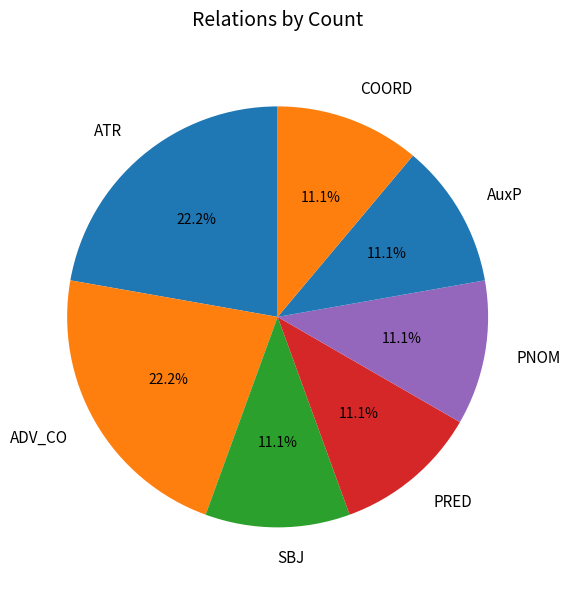

Does any single category account for the majority?

No